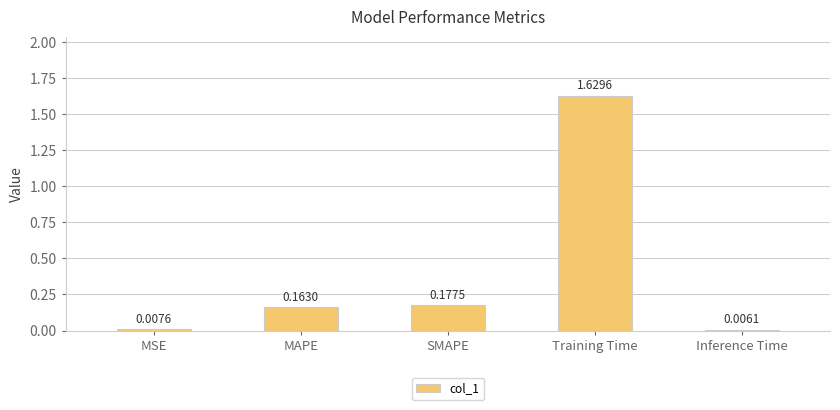

List the labels in order of value, smallest first.

Inference Time, MSE, MAPE, SMAPE, Training Time